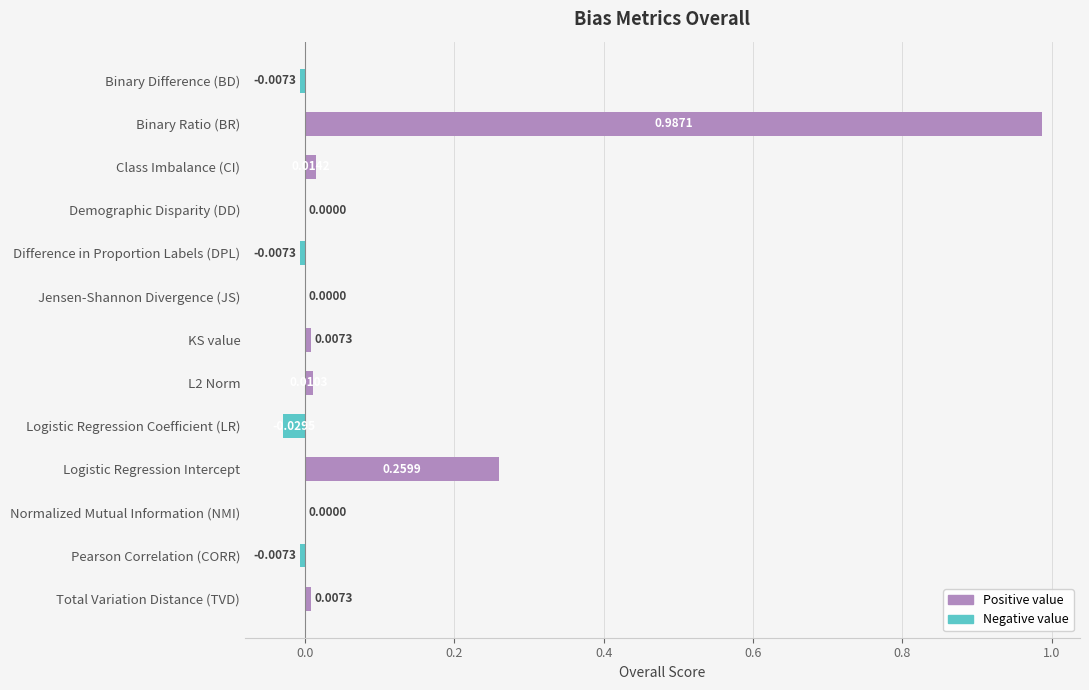

Which category has the highest value across all series?

Binary Ratio (BR)